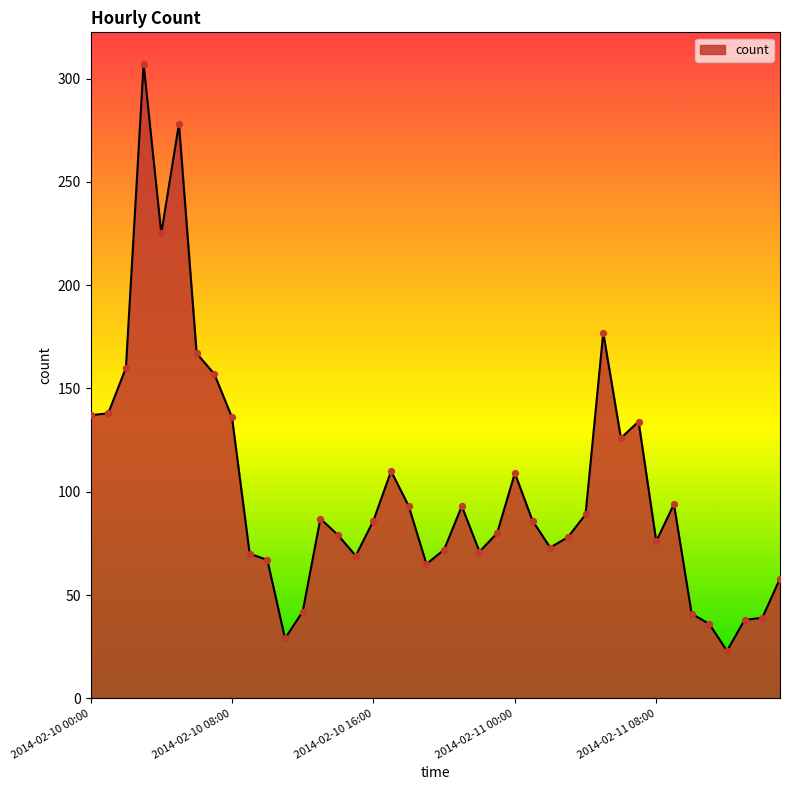

What is the difference between the maximum and minimum values?

284